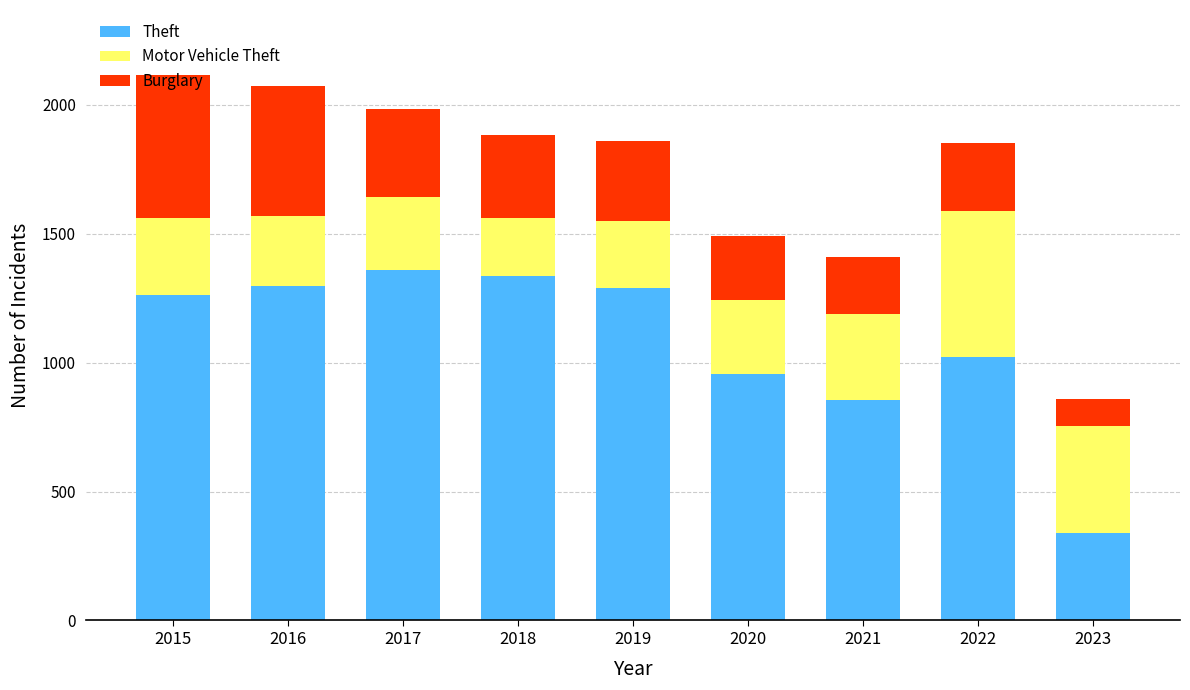

What is the difference between the second highest and minimum values in the Theft series?

997